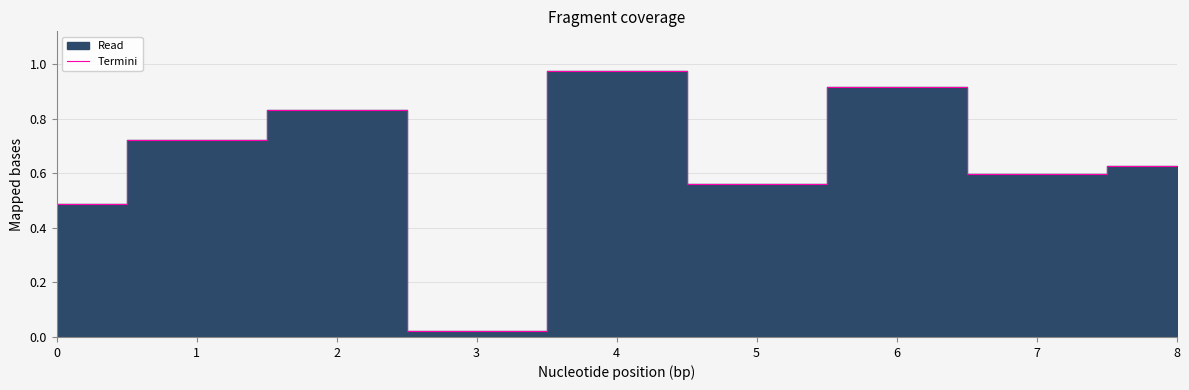

Which has a higher value, 5 or 7?

7